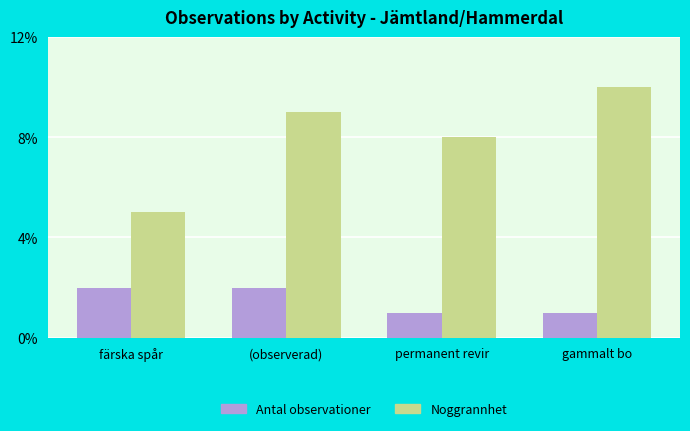

Which series changed the most between färska spår and gammalt bo?

Noggrannhet